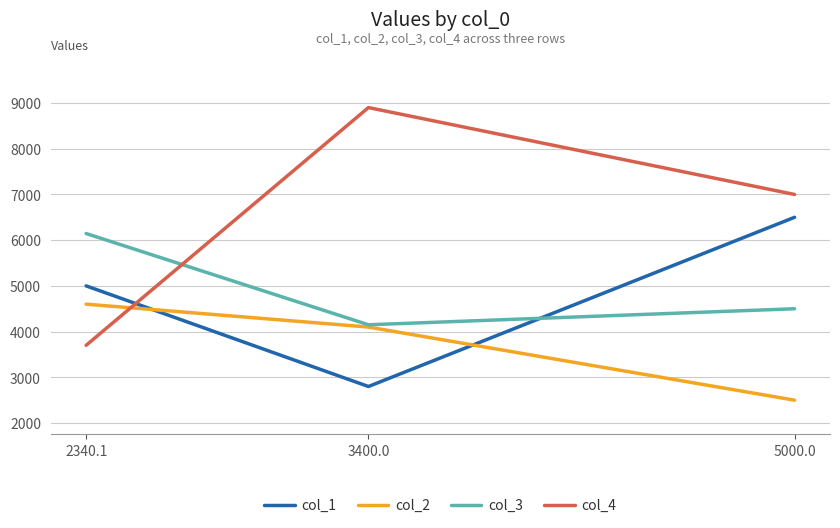

What is the difference between the highest and lowest values at 3400.0?

6100.0